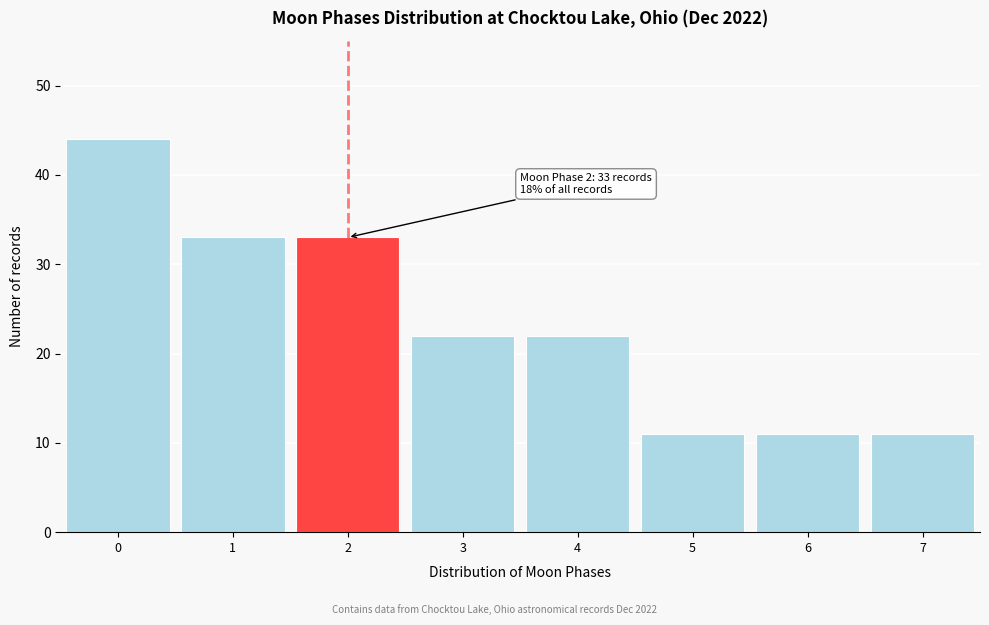

Reading right to left, list all the values displayed in this chart.

7=11	6=11	5=11	4=22	3=22	2=33	1=33	0=44